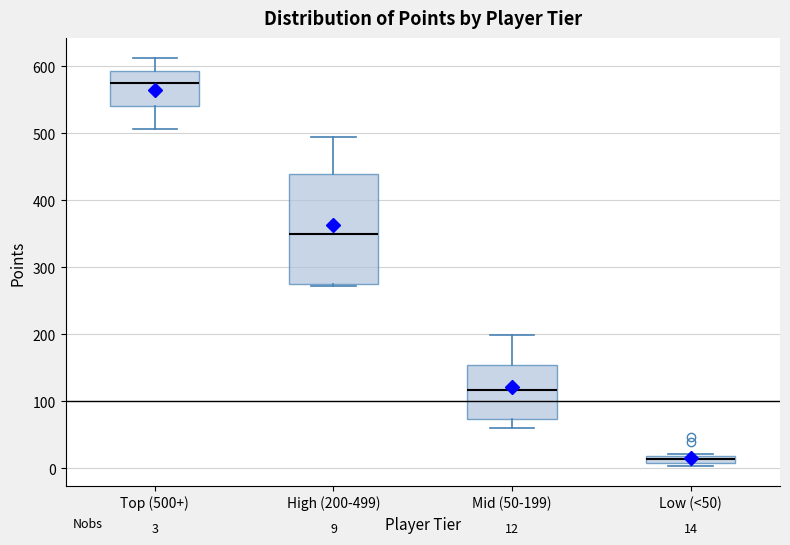

Which box's median line is the highest?

Top (500+)